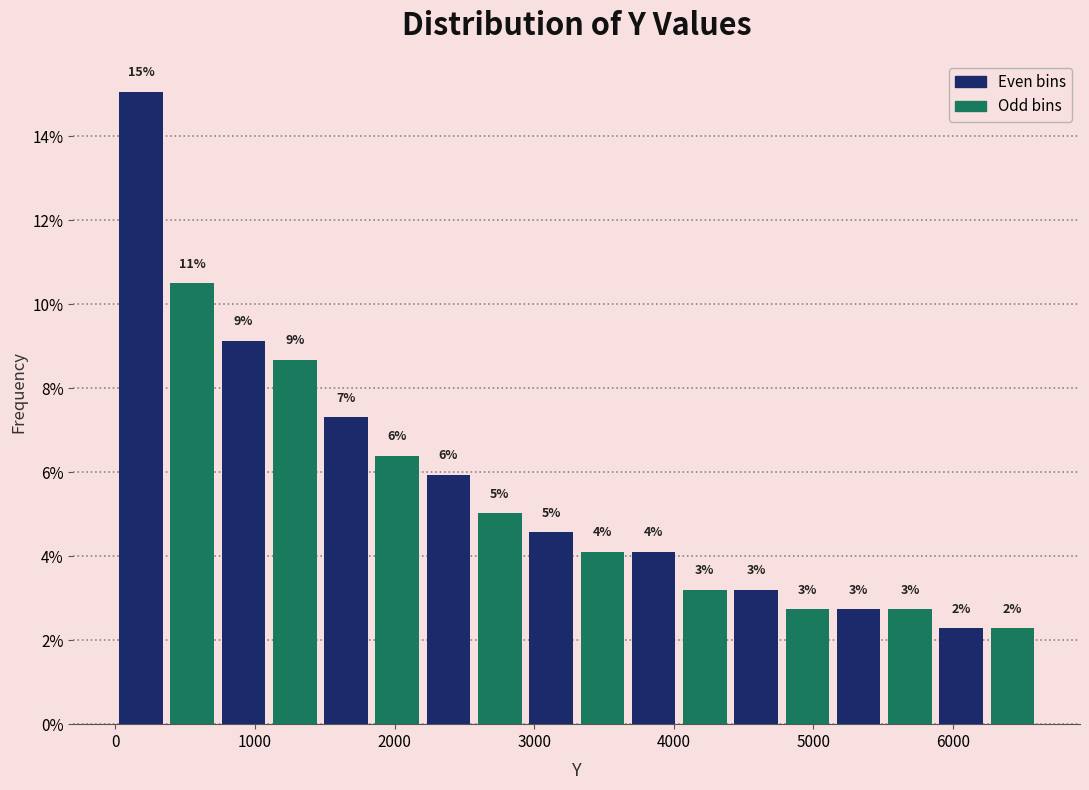

Read against the x-axis, roughly where is the centre of the tallest bar?

200